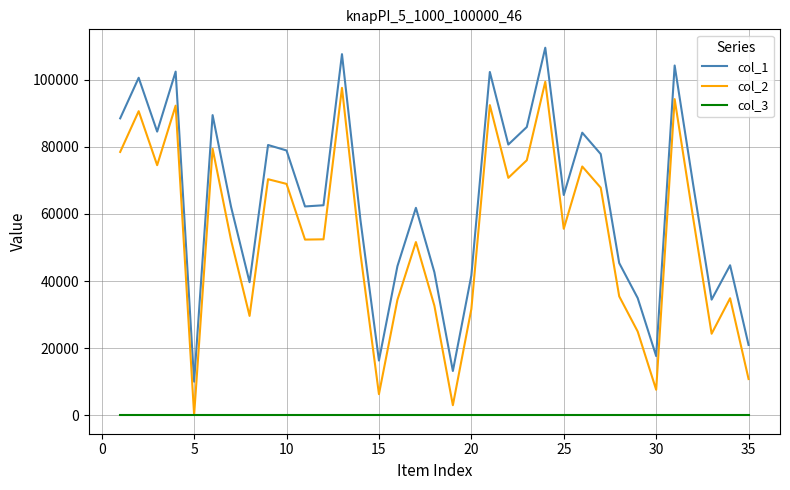

What is the difference between the maximum and second lowest values in the col_2 series?

96375